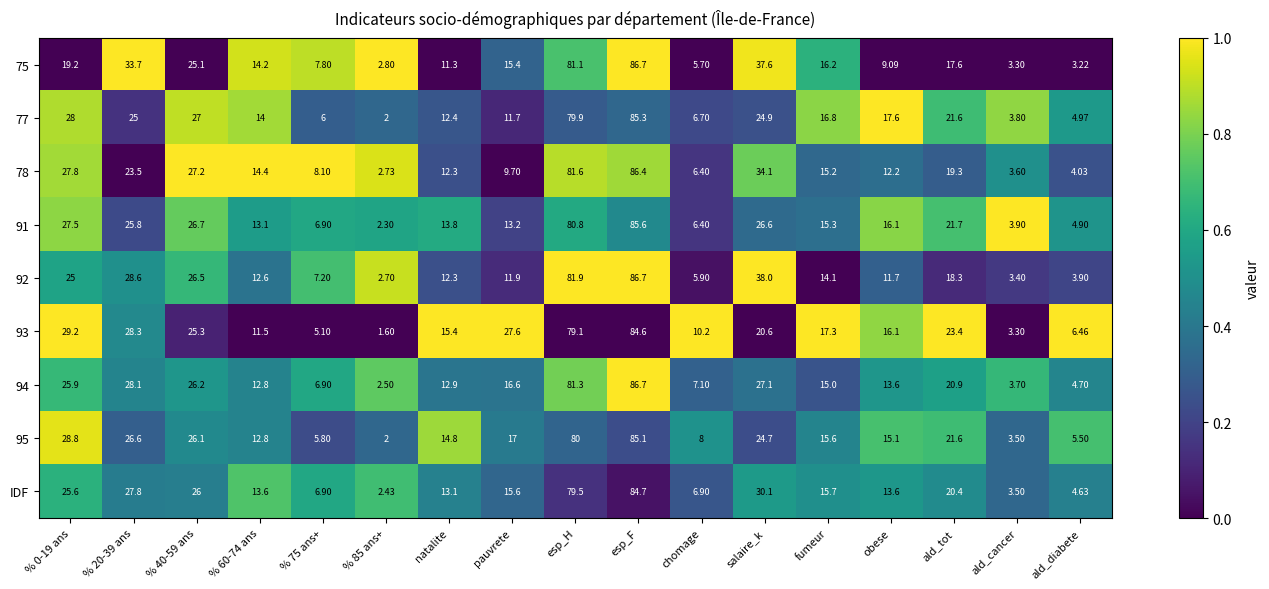

Is the value of 94 at % 75 ans+ greater than the value of IDF at % 85 ans+?

Yes